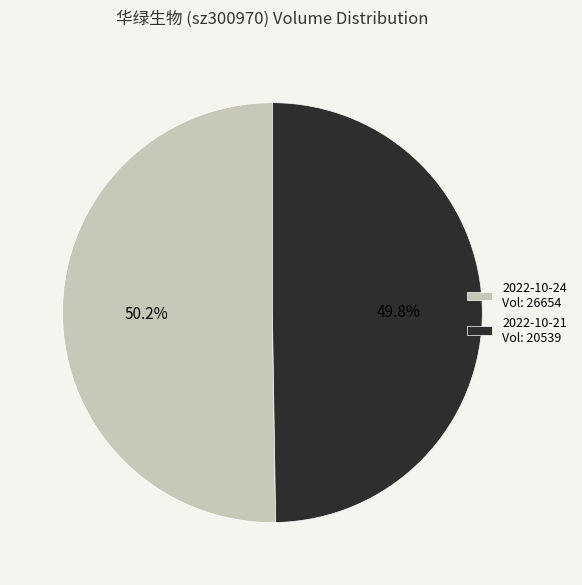

Approximately how many times larger is the value at 2022-10-24 Vol: 26654 compared to 2022-10-21 Vol: 20539?

1.0